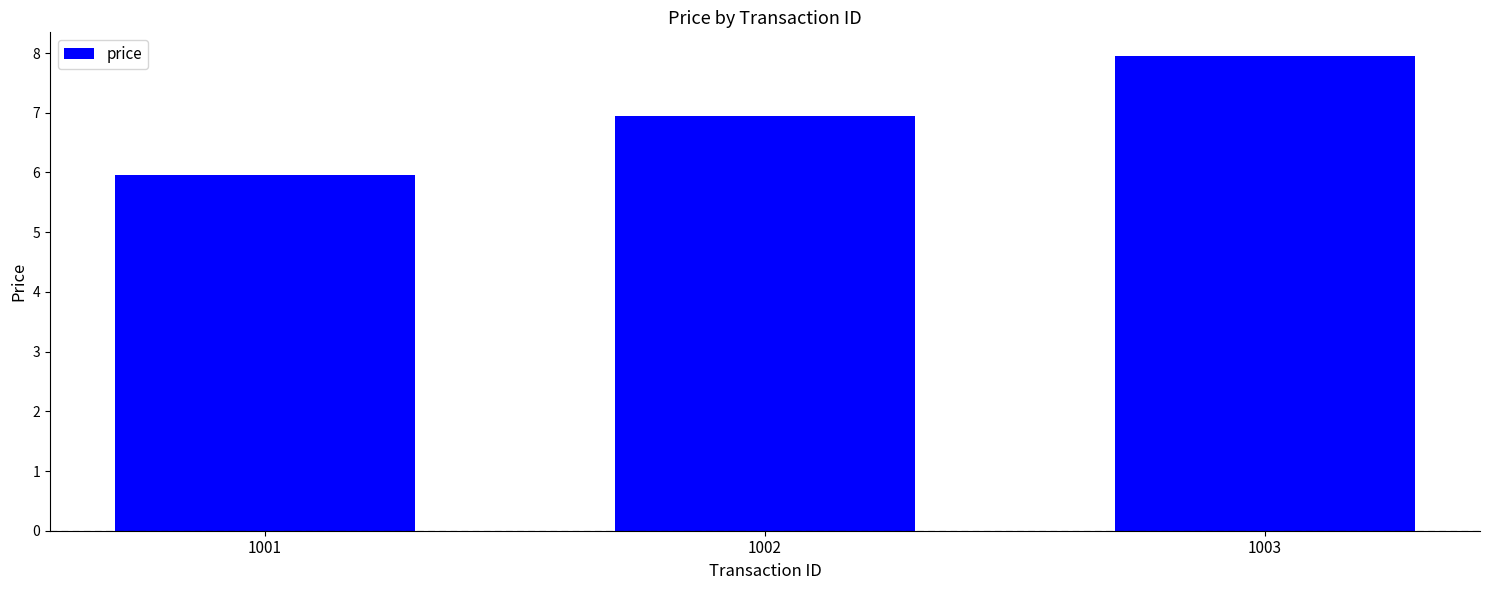

Read the value at 1001.

6.0